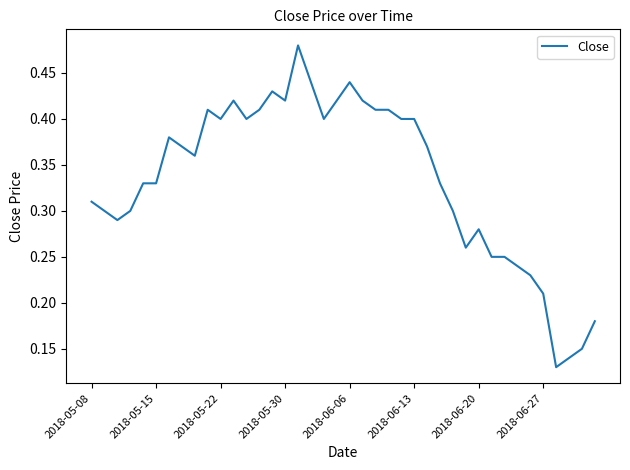

Does the chart have visible grid lines?

No